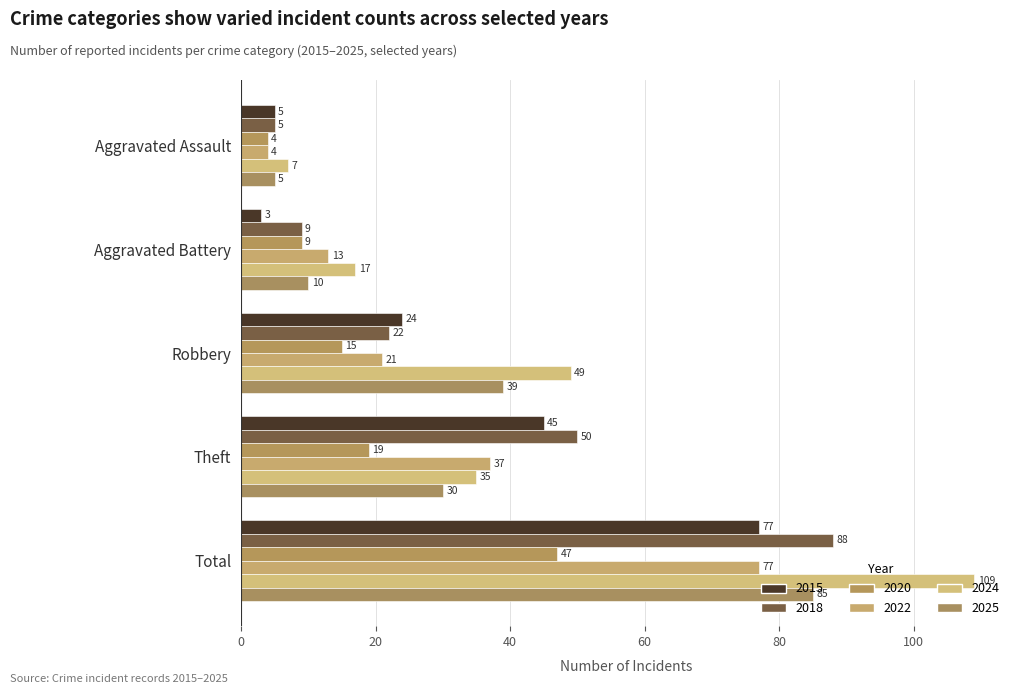

Count the number of data series in this chart.

6